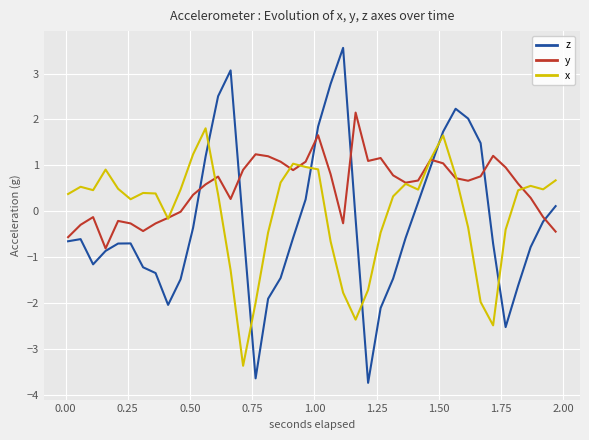

What is the sum of all z values?

-9.1